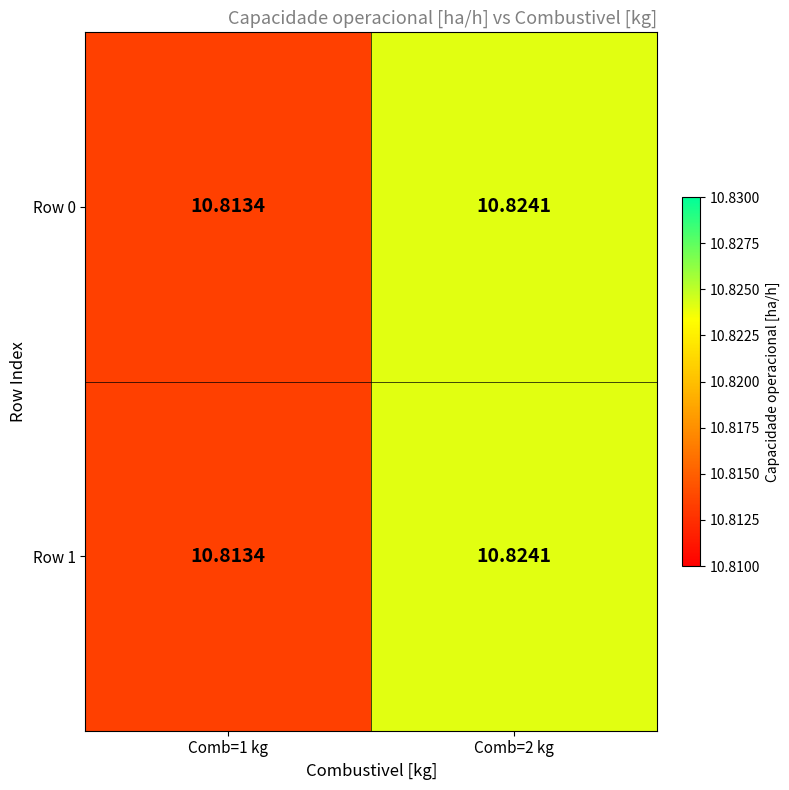

Is the value of Row 1 at Comb=1 kg greater than the value of Row 0 at Comb=2 kg?

No